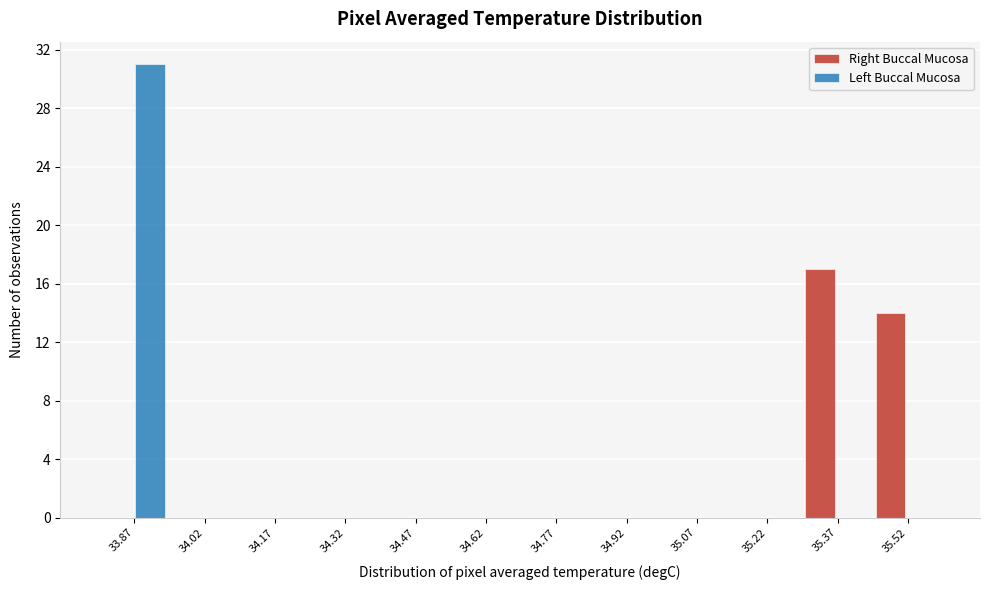

Reading left to right, what are all the values shown in this chart?

Right Buccal Mucosa: 33.87=0	34.02=0	34.17=0	34.32=0	34.47=0	34.62=0	34.77=0	34.92=0	35.07=0	35.22=0	35.37=17	35.52=14
Left Buccal Mucosa: 33.87=31	34.02=0	34.17=0	34.32=0	34.47=0	34.62=0	34.77=0	34.92=0	35.07=0	35.22=0	35.37=0	35.52=0